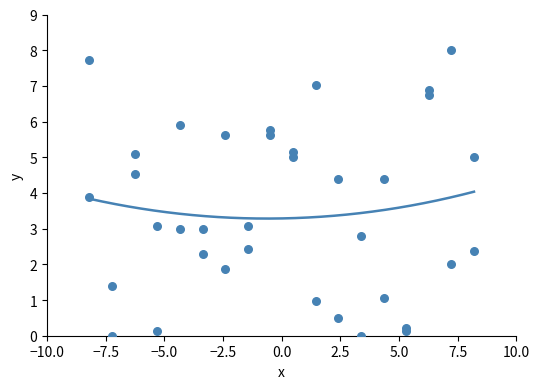

What Y value in the scatter plot is closest to 4?

3.9